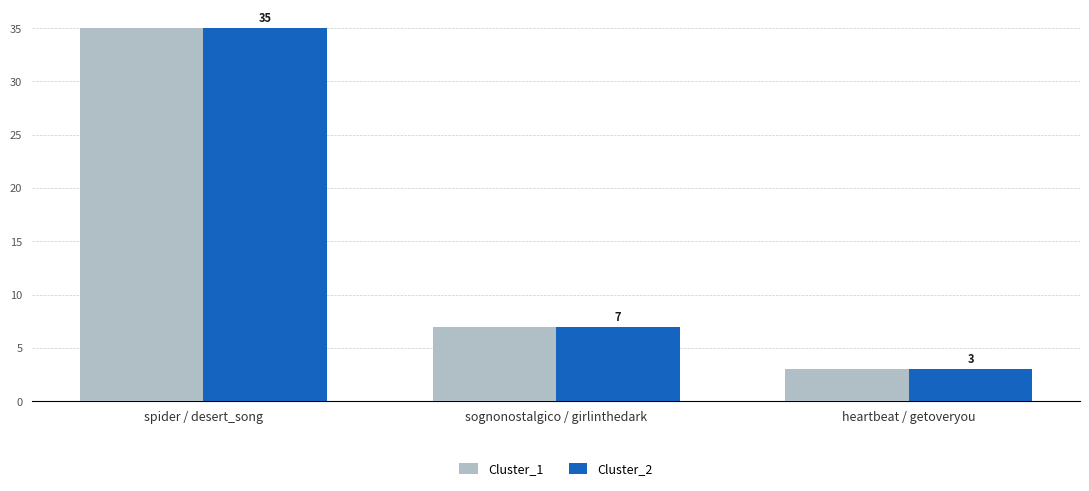

The Cluster_1 series shows 3 at heartbeat / getoveryou. True or false?

True